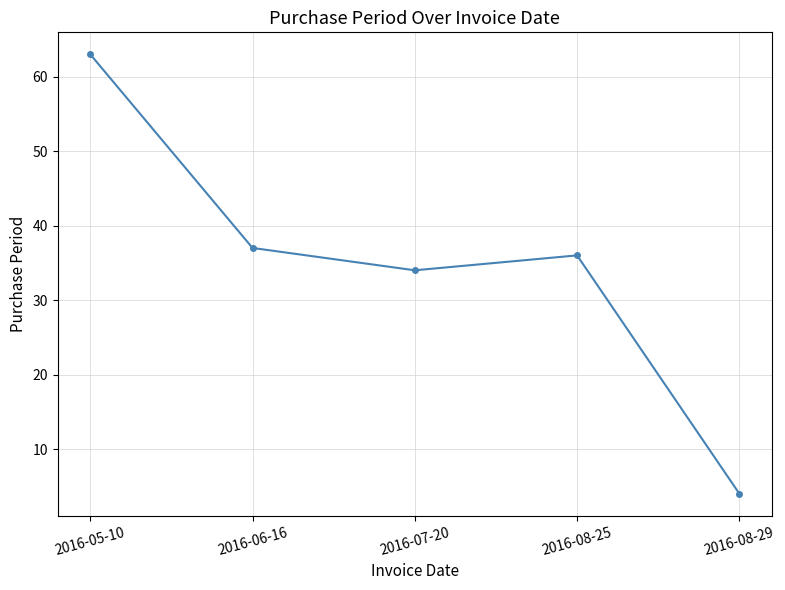

What is the approximate value at 2016-07-20, to the nearest 5?

35